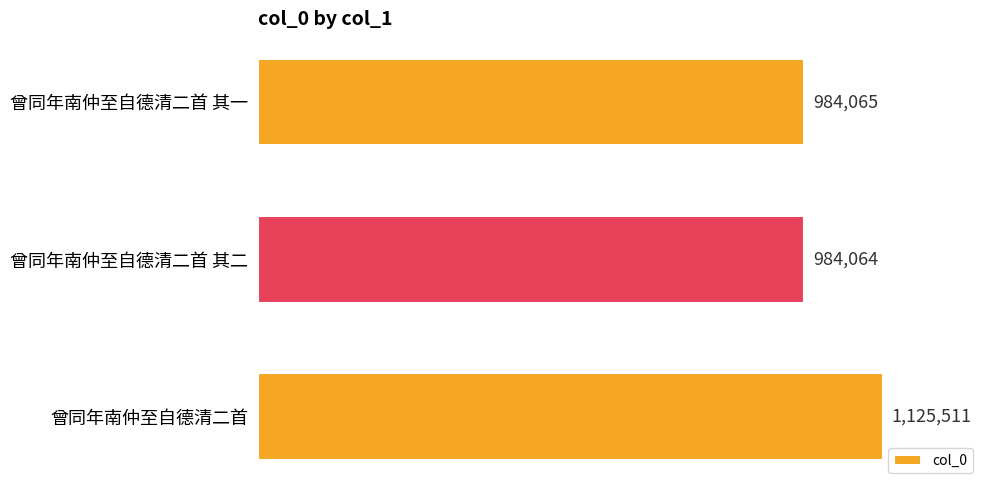

Does the chart contain any negative values?

No